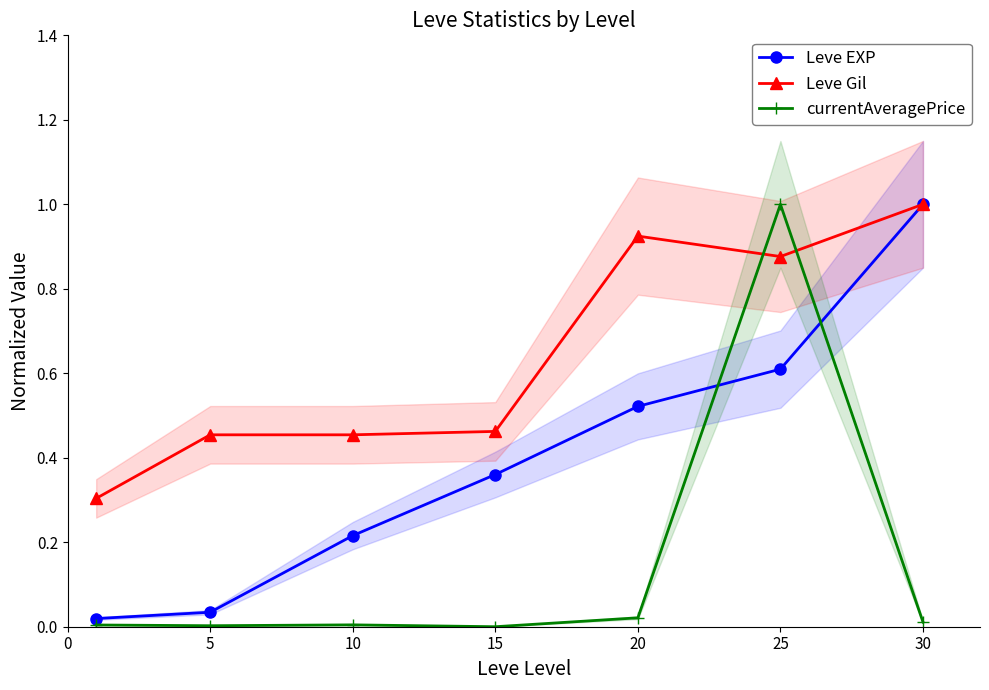

True or false: Leve Gil and Leve EXP cross at least once.

False